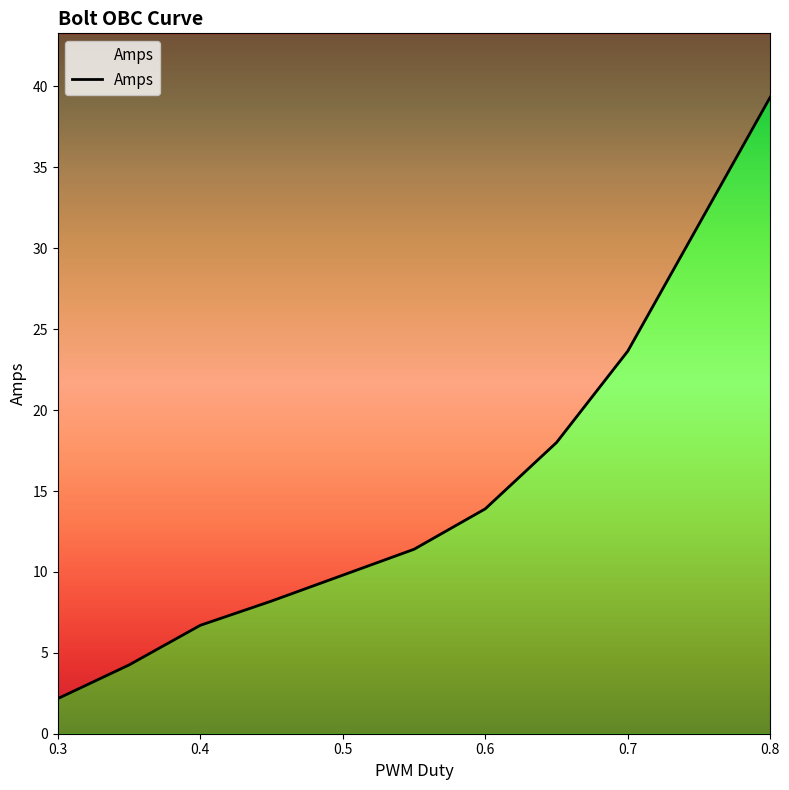

Rank the categories by value from lowest to highest.

0.3, 0.35, 0.4, 0.45, 0.5, 0.55, 0.6, 0.65, 0.7, 0.75, 0.8